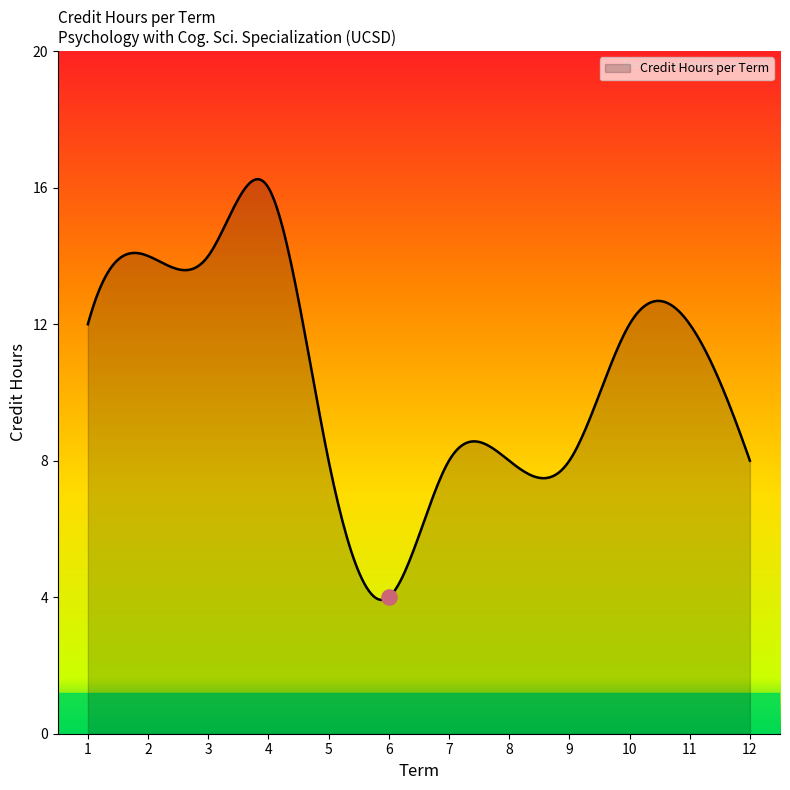

Which has a higher value, 1 or 7?

1